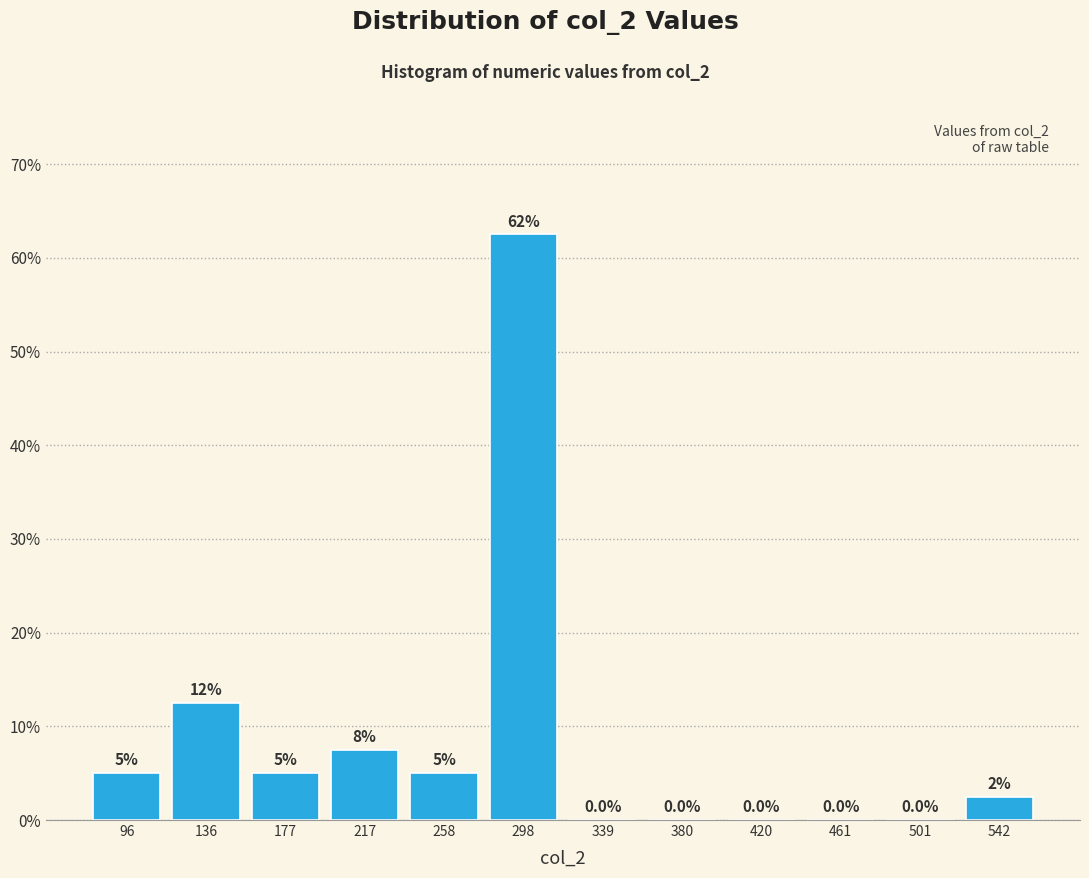

Which range on the x-axis has the tallest bar?

280 to 320